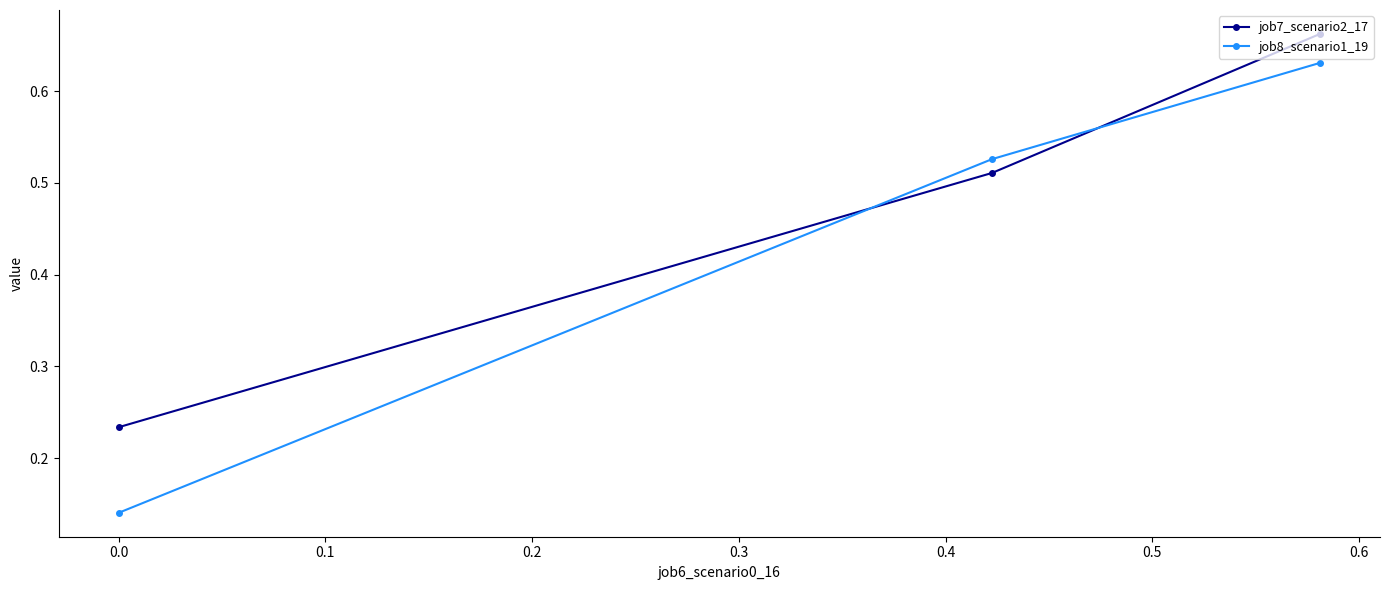

Which series has the largest total across all categories?

job7_scenario2_17